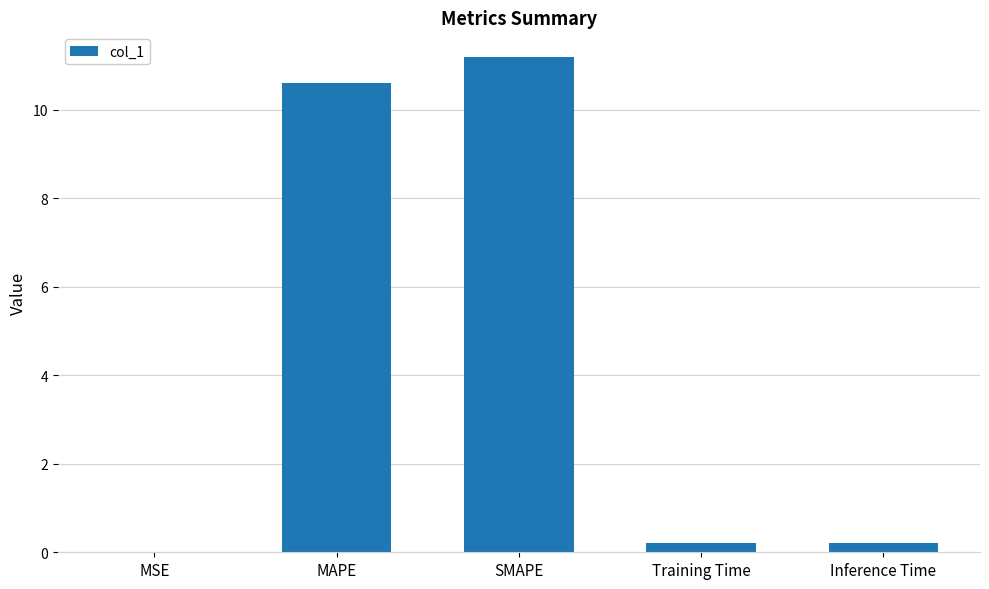

What is the sum of the values at SMAPE and MAPE?

21.8